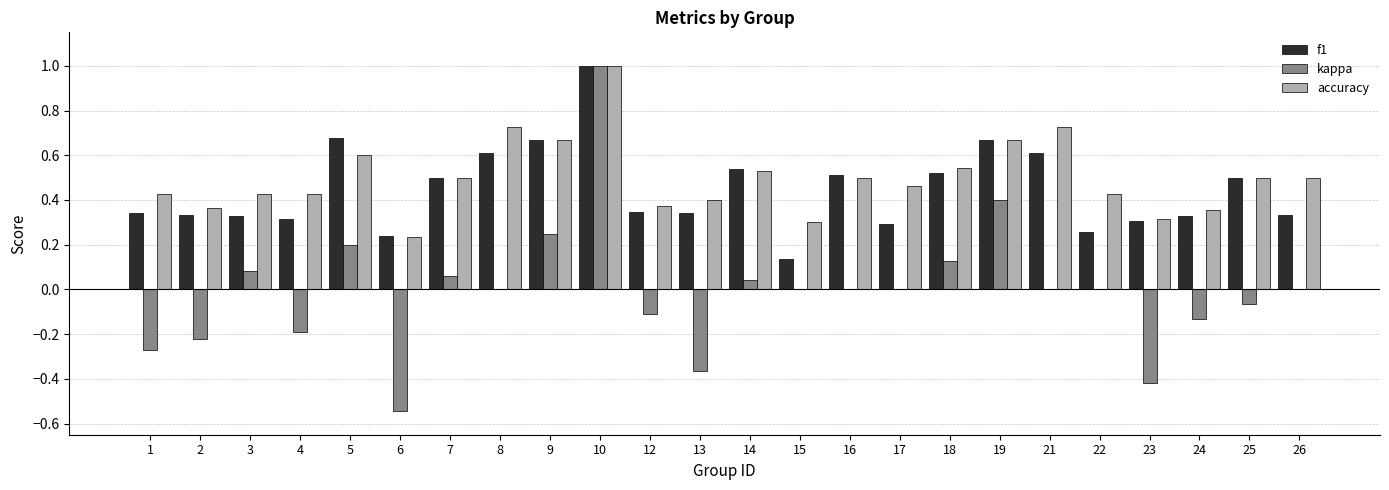

Between 4 and 25, which series saw the biggest shift?

f1